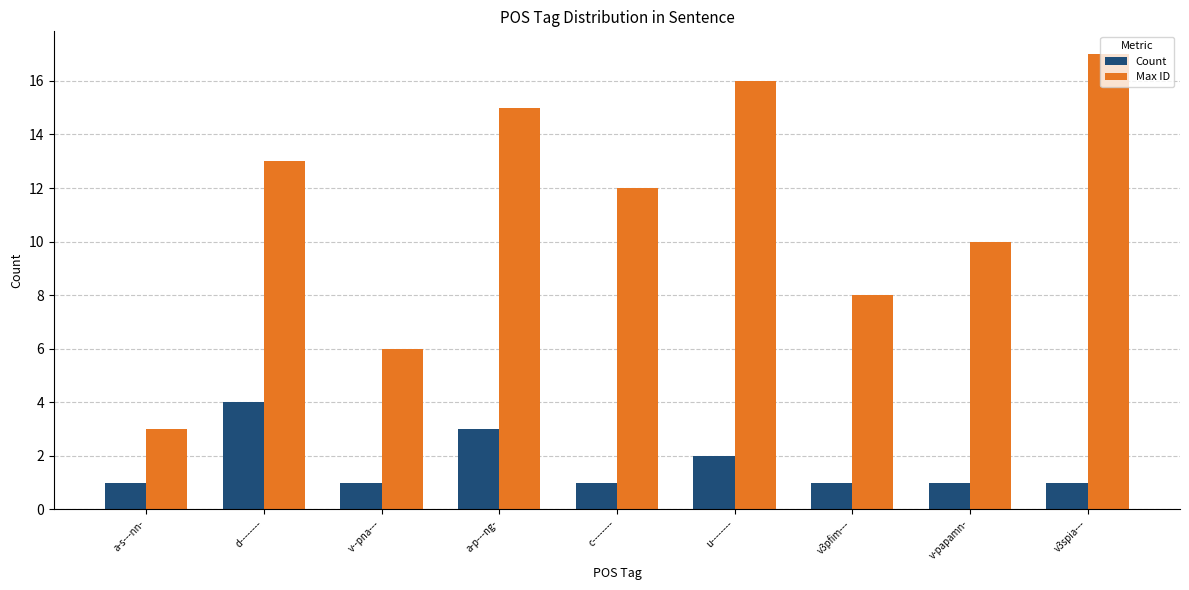

Reading left to right, what are all the values shown in this chart?

Count: a-s---nn-=1	d--------=4	v--pna---=1	a-p---ng-=3	c--------=1	u--------=2	v3pfim---=1	v-papamn-=1	v3spia---=1
Max ID: a-s---nn-=3	d--------=13	v--pna---=6	a-p---ng-=15	c--------=12	u--------=16	v3pfim---=8	v-papamn-=10	v3spia---=17